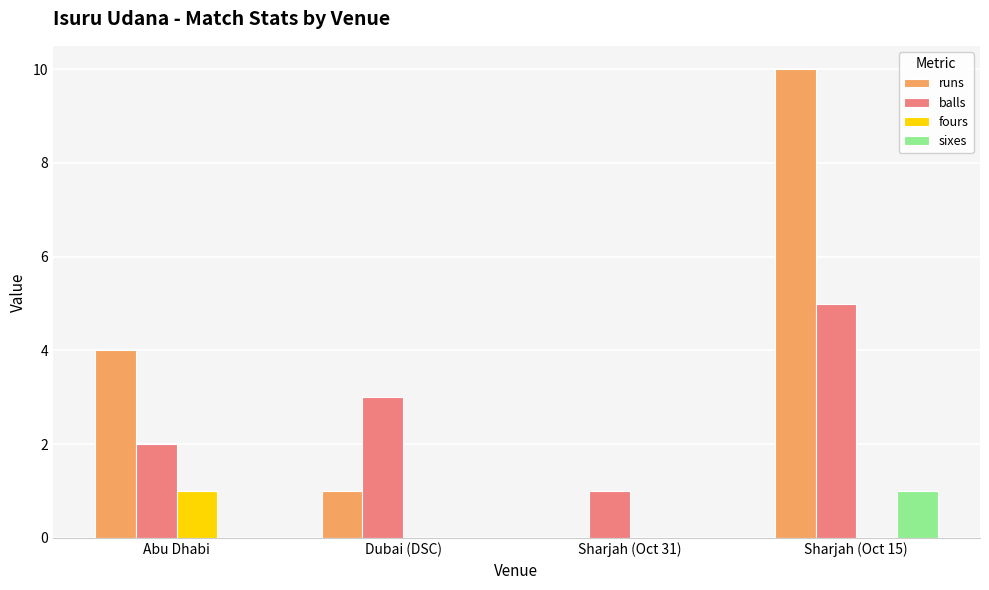

What is the sum of all runs values?

15